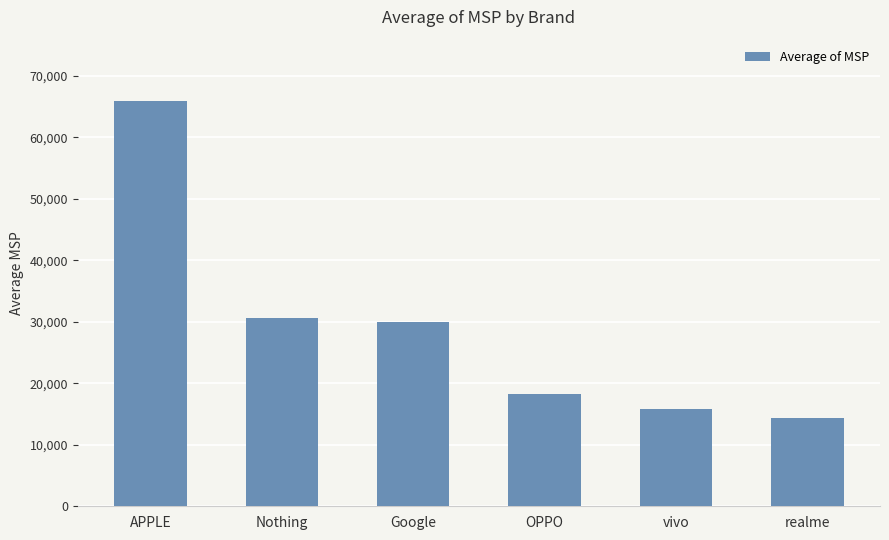

How many distinct data groups are displayed?

1